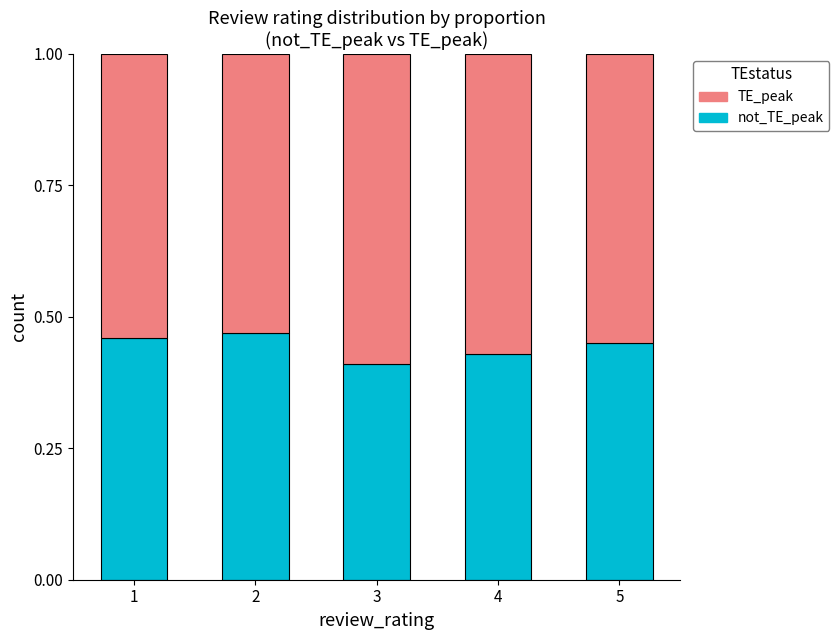

What is the total value across all series at 3?

1.0